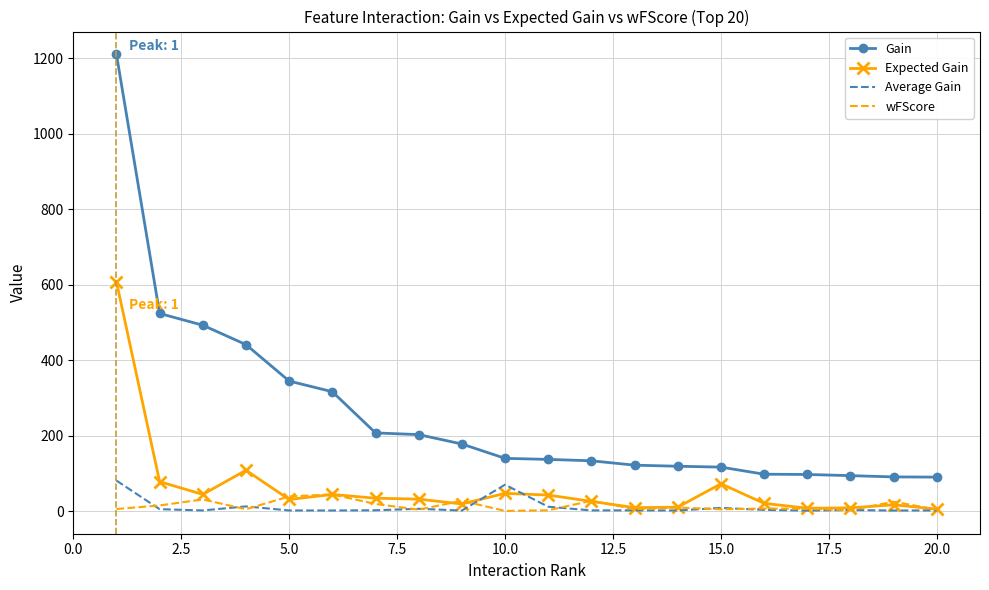

What is the maximum value for Expected Gain?

607.6